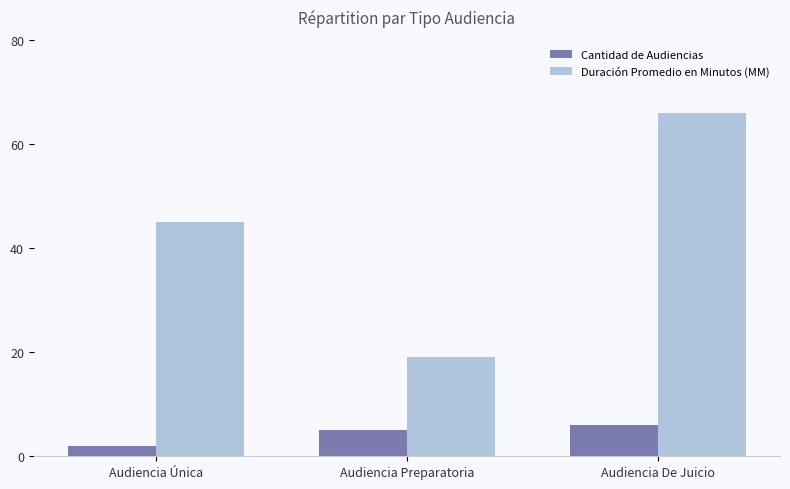

What is the difference between the maximum and minimum values in the Duración Promedio en Minutos (MM) series?

47